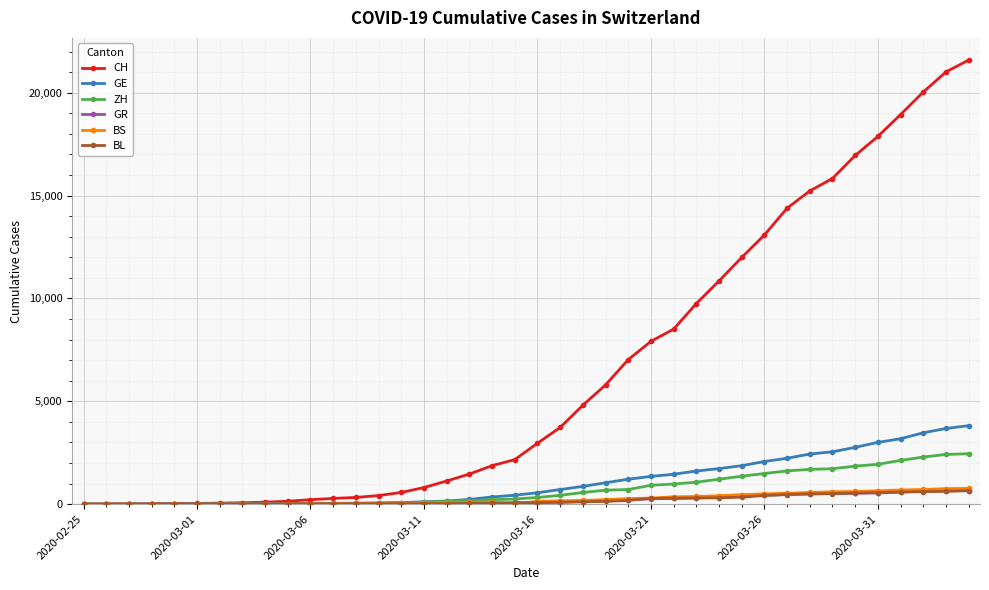

What is the maximum value shown in the chart?

21583